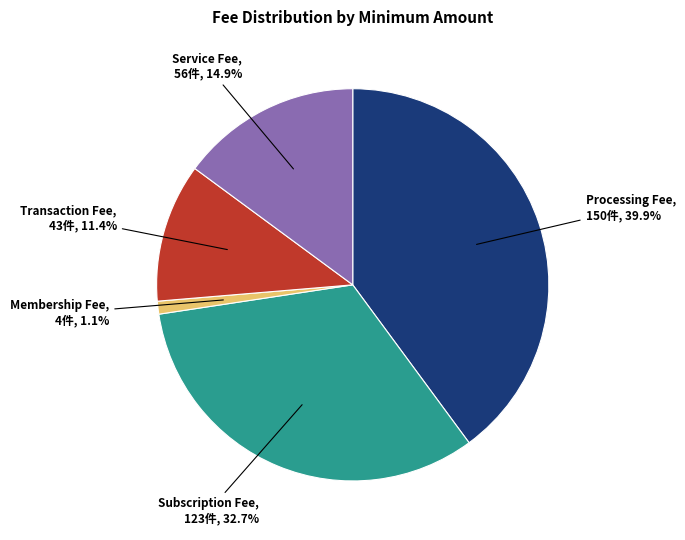

Does any single category account for the majority?

No